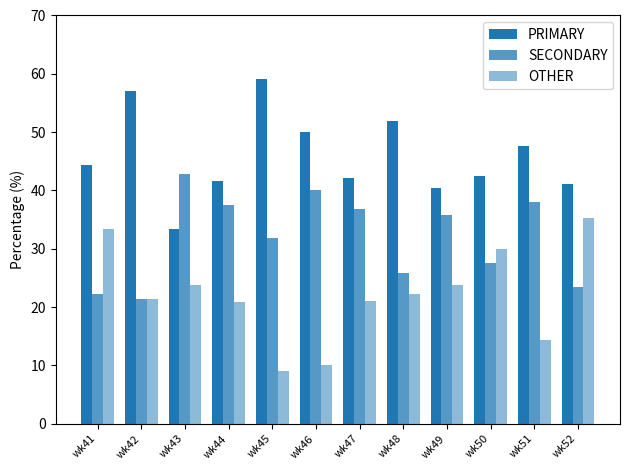

What is the lowest value of the OTHER series?

9.1